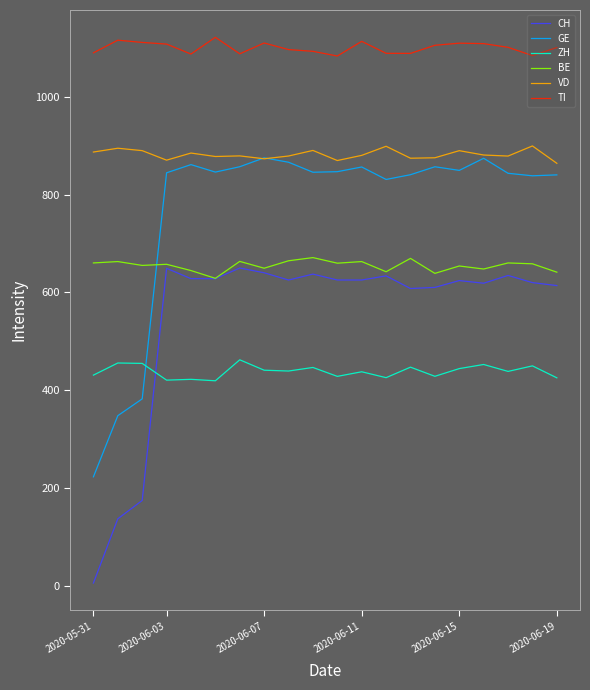

Which series has the widest spread of values?

GE